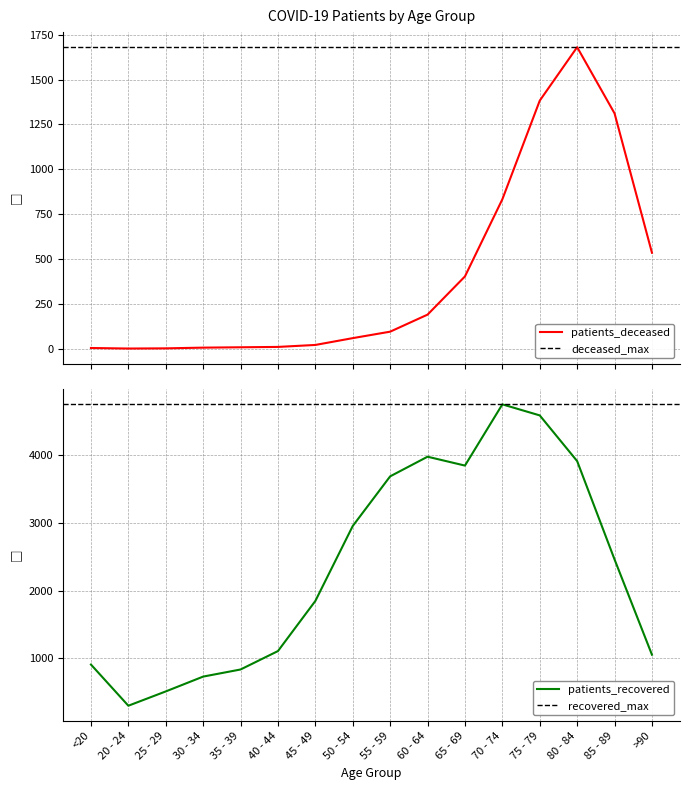

Which has a higher value, 20 - 24 or 40 - 44?

40 - 44